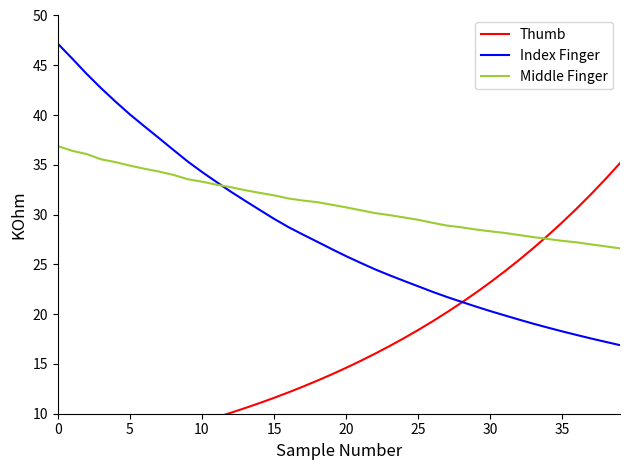

Rank the series by their maximum value, from highest to lowest.

Index Finger, Middle Finger, Thumb